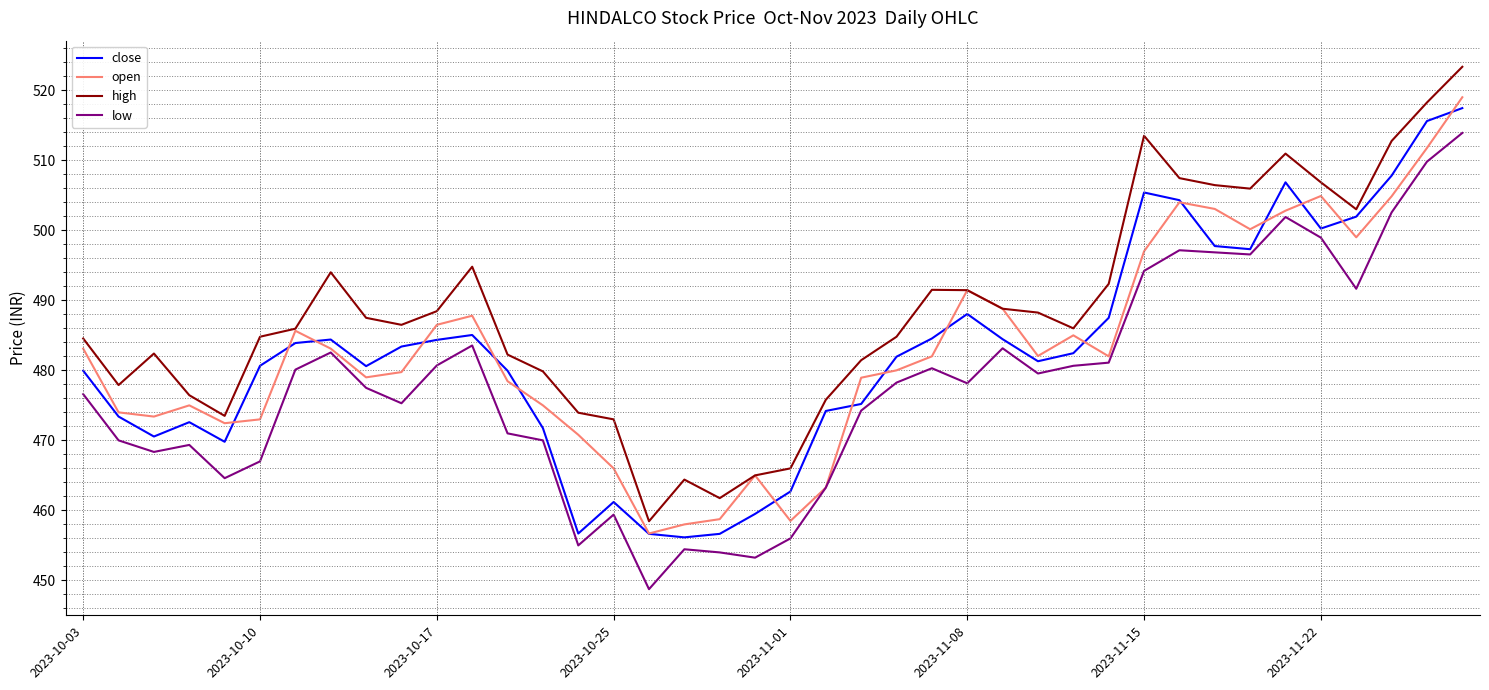

True or false: close has more than 0 interior local peaks.

True